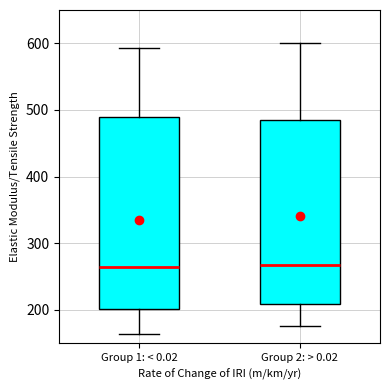

Reading left to right, transcribe this box plot: for each box, give where its median line is, the range the box spans, and where its two whiskers end, as read against the y-axis. The values are not printed on the chart, so give them approximately, as read against the axis.

Group 1: < 0.02: median 260, box 200 to 490, whiskers 160 to 590
Group 2: > 0.02: median 270, box 210 to 490, whiskers 180 to 600